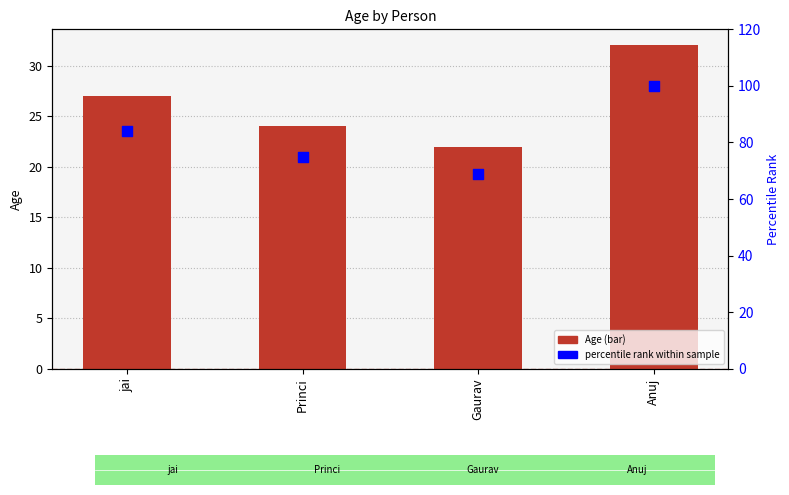

Which series has the largest total across all categories?

percentile rank within sample